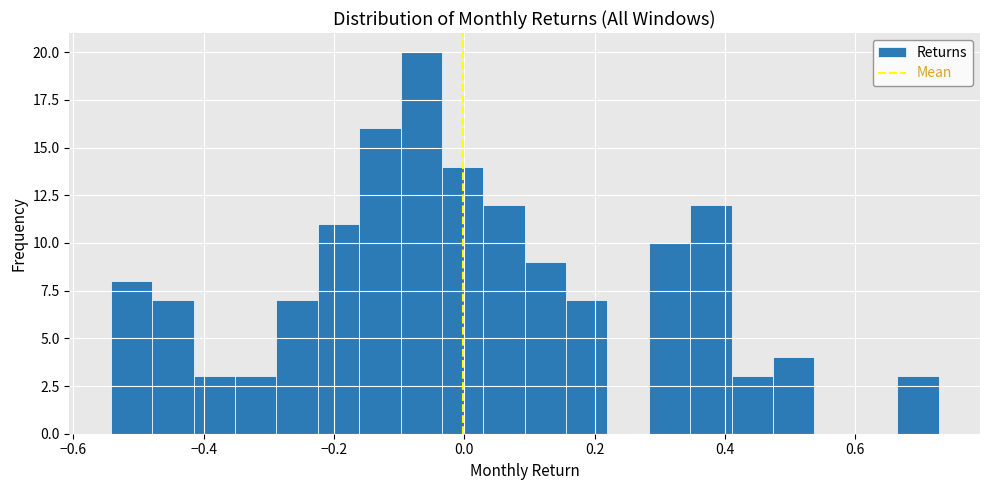

Read against the x-axis, roughly where is the centre of the tallest bar?

-0.06